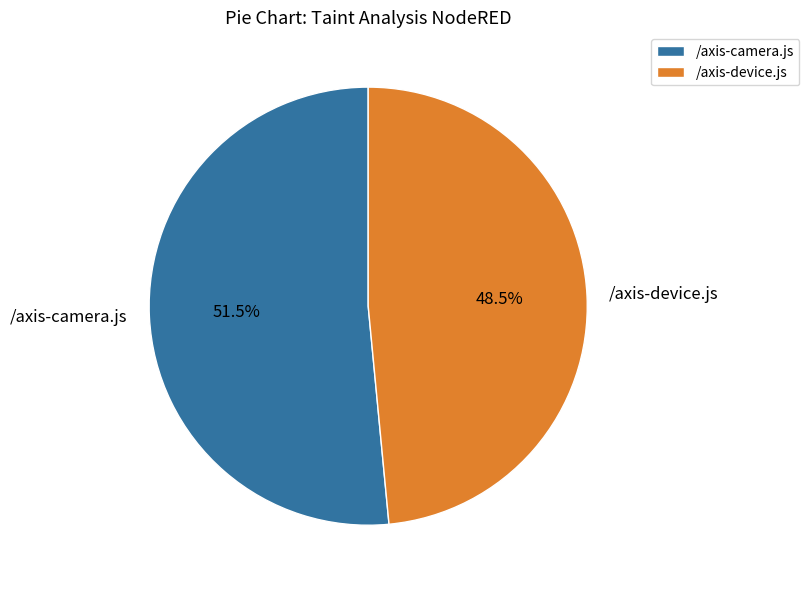

What is the total percentage of /axis-camera.js and /axis-device.js?

100.0%